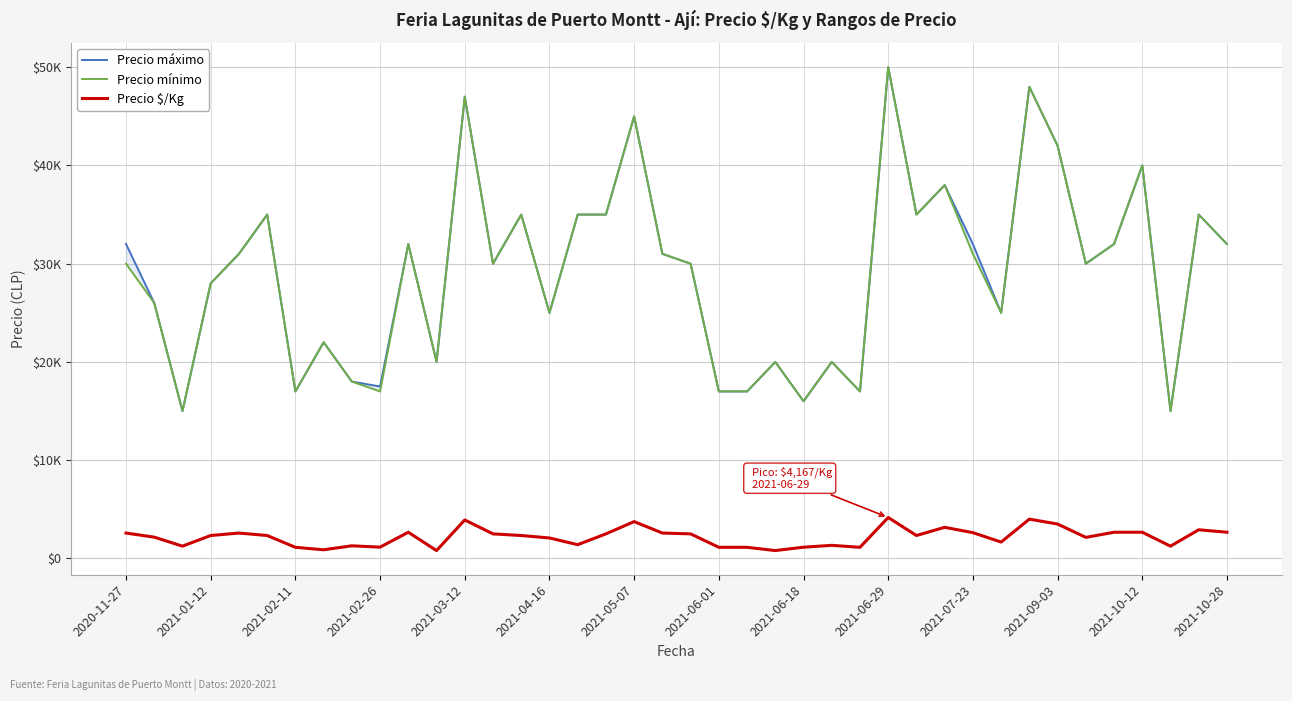

How many lines are shown in the chart?

3